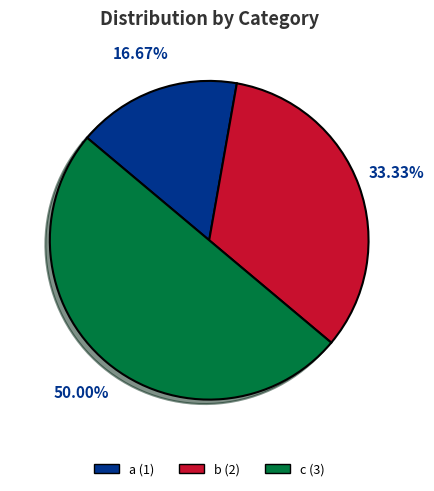

How many slices are in this pie chart?

3